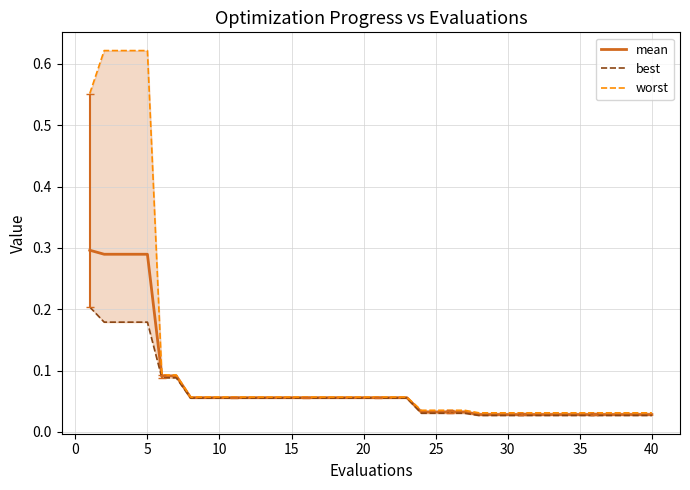

Reading left to right, transcribe all the data shown in this chart.

mean: 0.3	0.3	0.3	0.3	0.3	0.1	0.1	0.1	0.1	0.1	0.1	0.1	0.1	0.1	0.1	0.1	0.1	0.1	0.1	0.1	0.1	0.1	0.1	0.0	0.0	0.0	0.0	0.0	0.0	0.0	0.0	0.0	0.0	0.0	0.0	0.0	0.0	0.0	0.0	0.0
best: 0.2	0.2	0.2	0.2	0.2	0.1	0.1	0.1	0.1	0.1	0.1	0.1	0.1	0.1	0.1	0.1	0.1	0.1	0.1	0.1	0.1	0.1	0.1	0.0	0.0	0.0	0.0	0.0	0.0	0.0	0.0	0.0	0.0	0.0	0.0	0.0	0.0	0.0	0.0	0.0
worst: 0.6	0.6	0.6	0.6	0.6	0.1	0.1	0.1	0.1	0.1	0.1	0.1	0.1	0.1	0.1	0.1	0.1	0.1	0.1	0.1	0.1	0.1	0.1	0.0	0.0	0.0	0.0	0.0	0.0	0.0	0.0	0.0	0.0	0.0	0.0	0.0	0.0	0.0	0.0	0.0